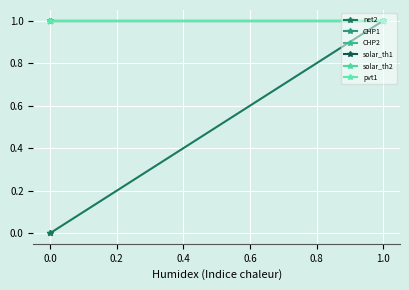

What is the lowest value of the solar_th2 series?

1